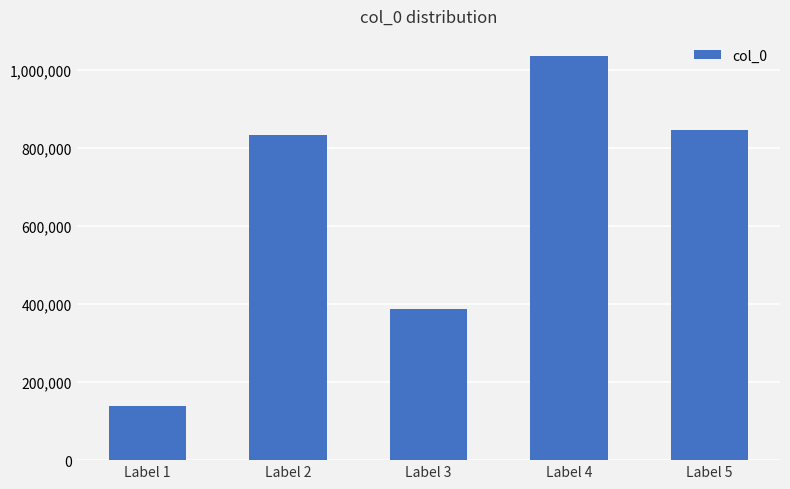

Reading right to left, extract all data points from this chart.

845276	1034906	387789	833586	139924